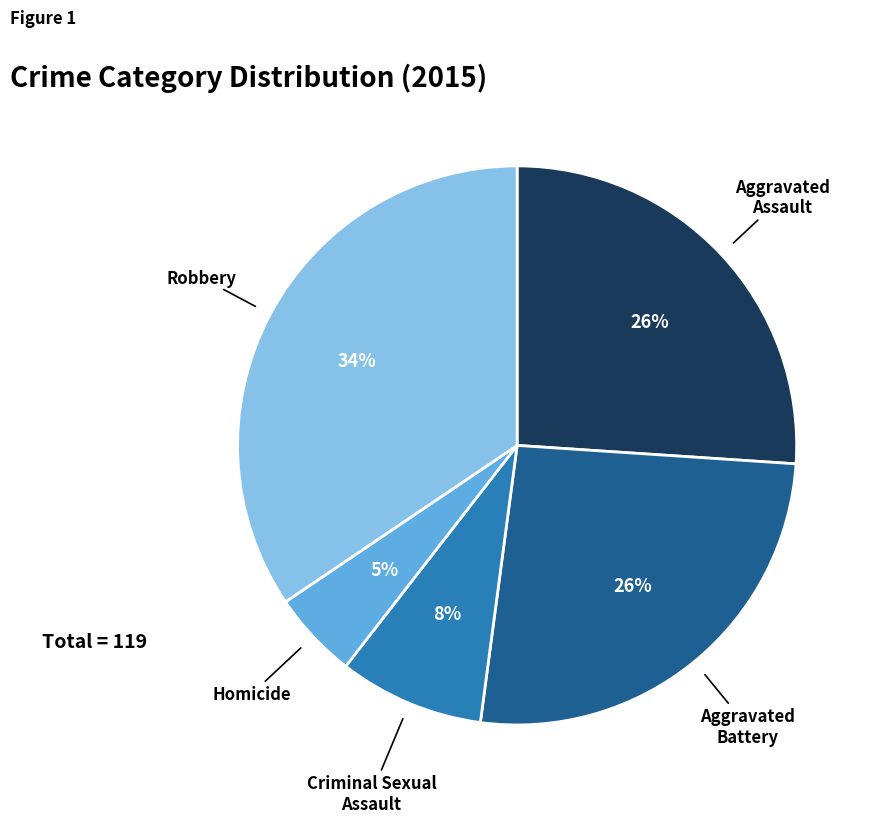

Is there a majority slice in this chart?

No